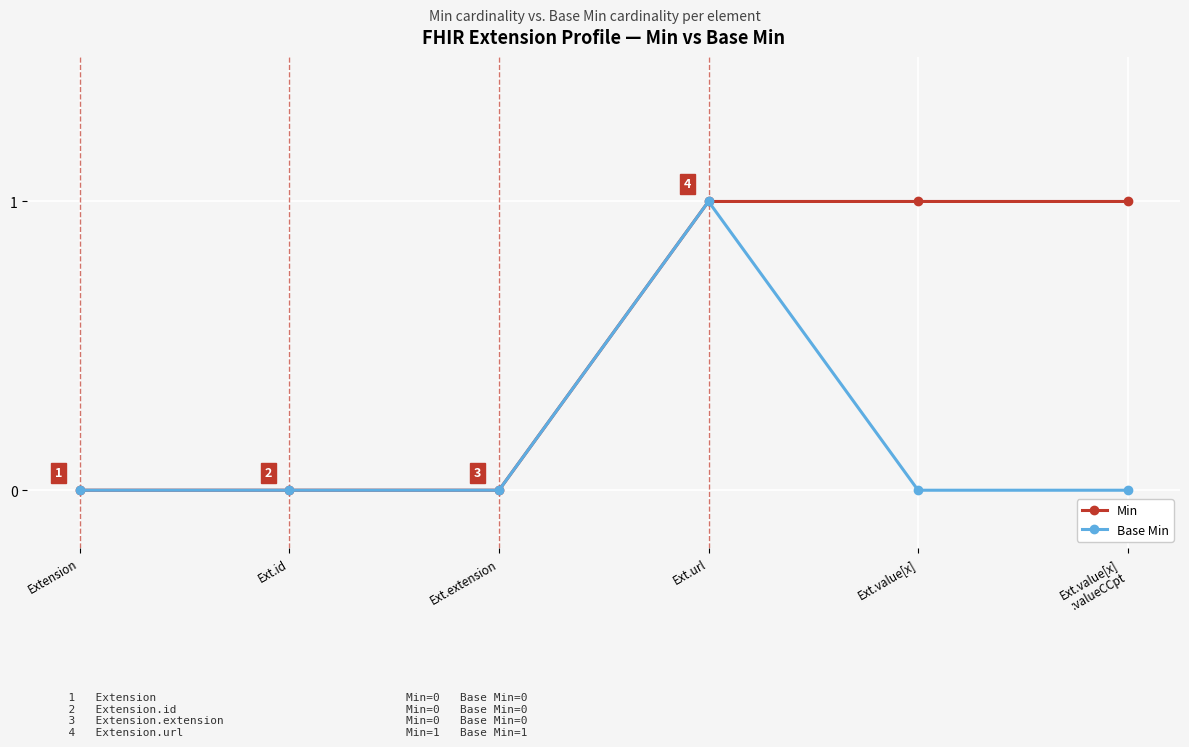

True or false: Base Min has more than 0 points higher than both neighbors.

True